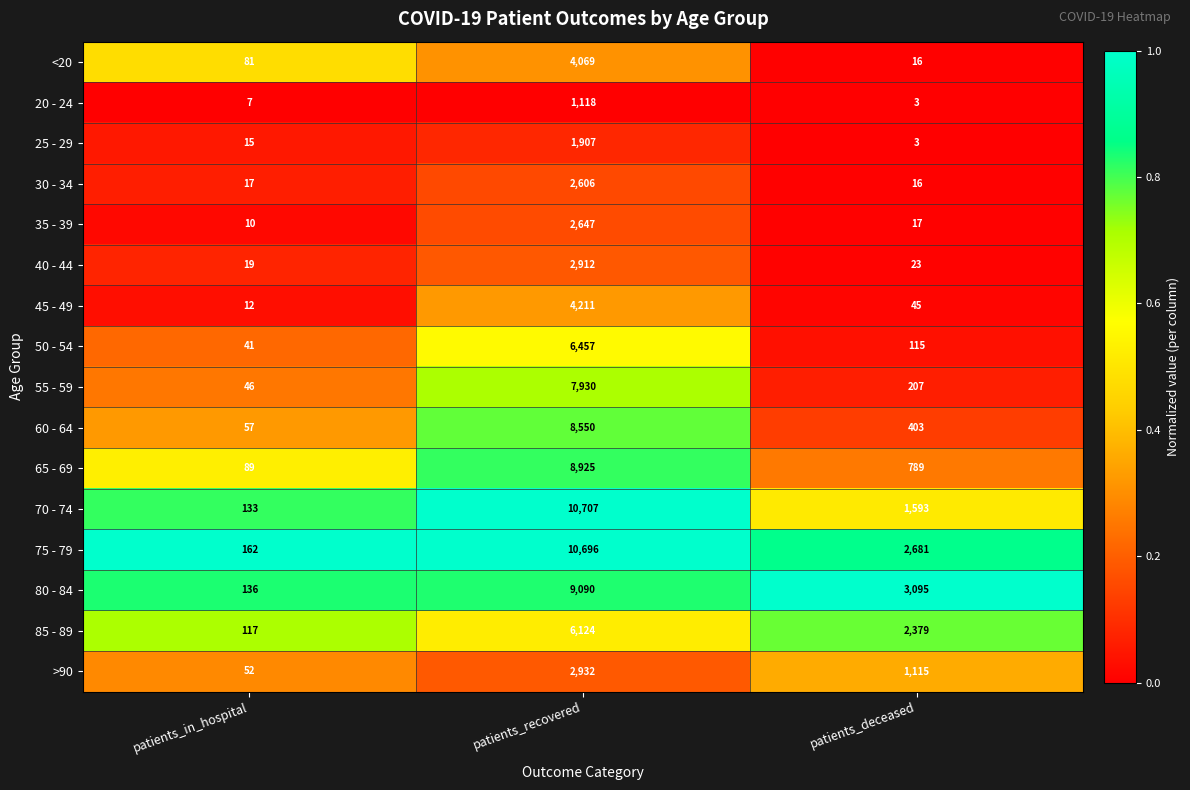

List the labels in order of 30 - 34 value, smallest first.

patients_deceased, patients_in_hospital, patients_recovered